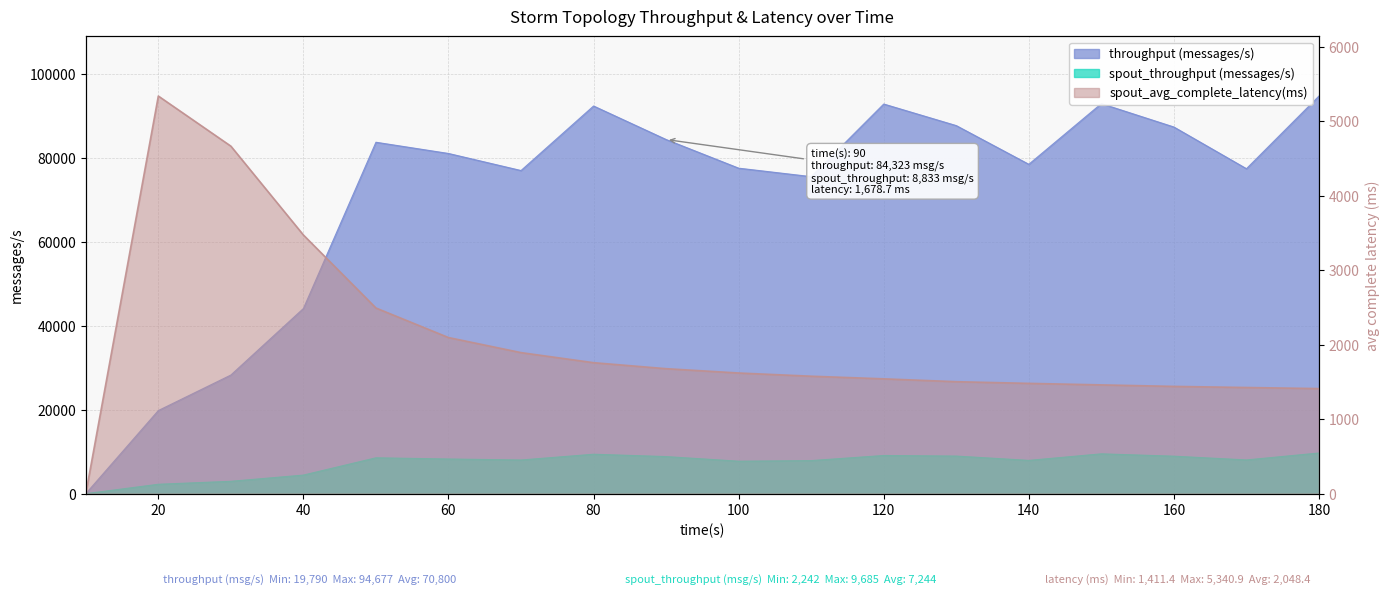

What is the average value of the spout_throughput (messages/s) series?

7244.4